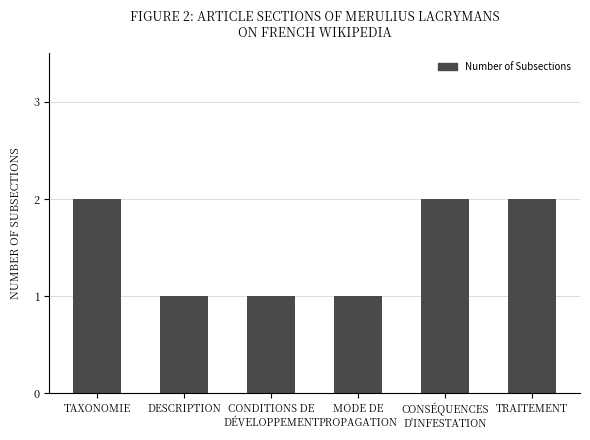

What is the minimum value shown in the chart?

1